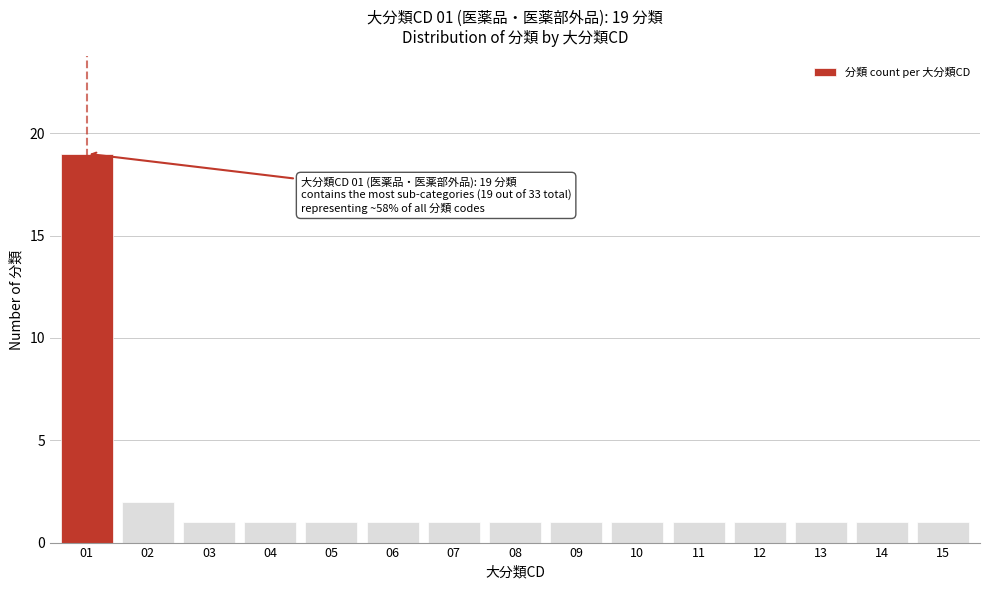

Reading left to right, what are all the values shown in this chart?

19	2	1	1	1	1	1	1	1	1	1	1	1	1	1